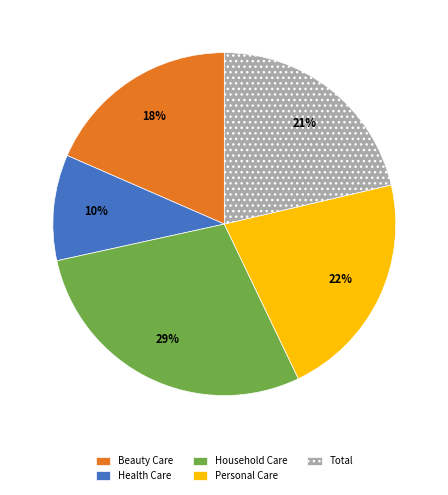

Is there any slice that represents more than half of the pie?

No